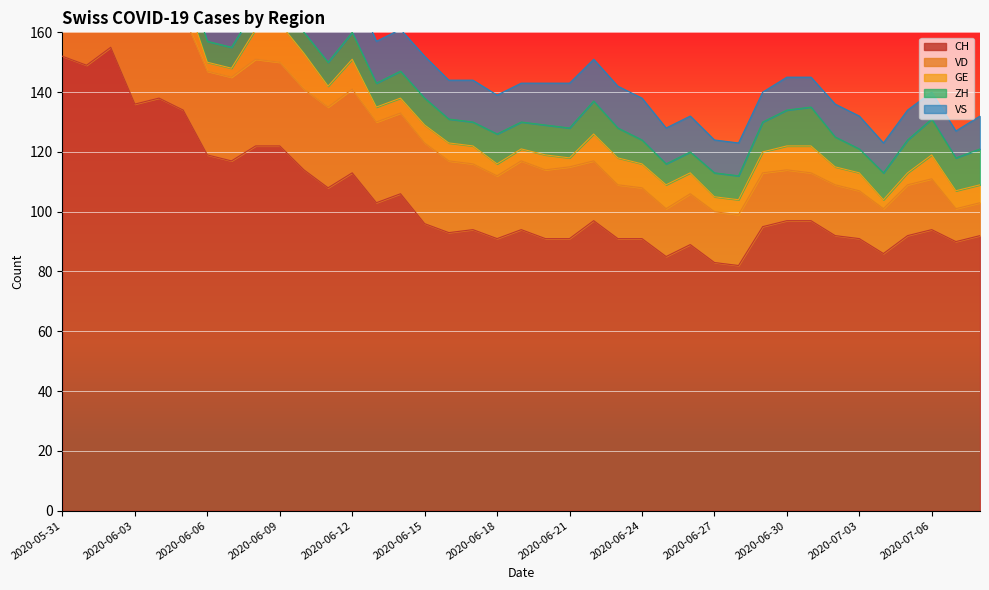

Is the value of VS at 2020-06-17 greater than the value of VD at 2020-06-03?

No